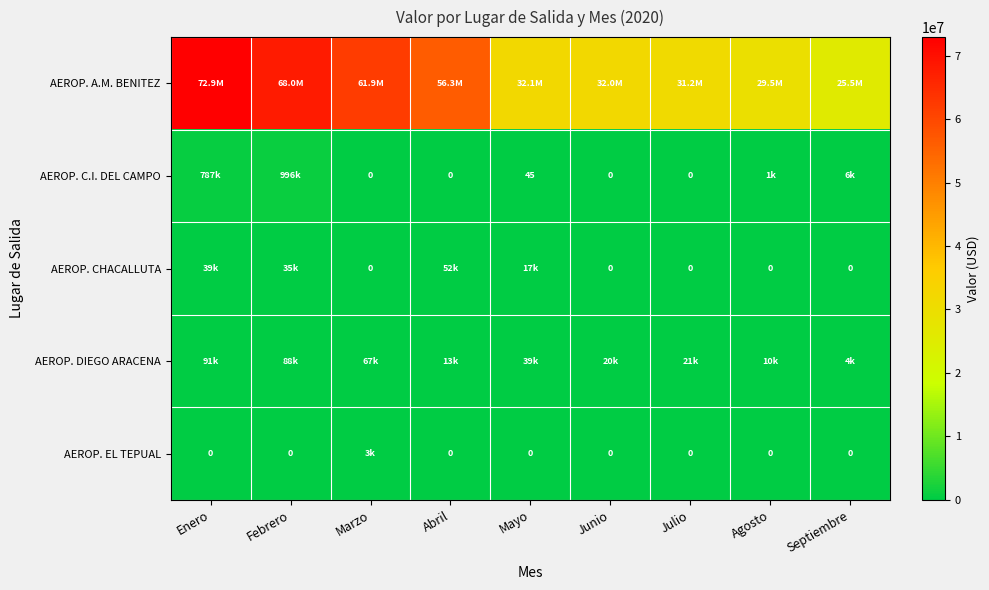

Which series has the largest total across all categories?

AEROP. A.M. BENITEZ